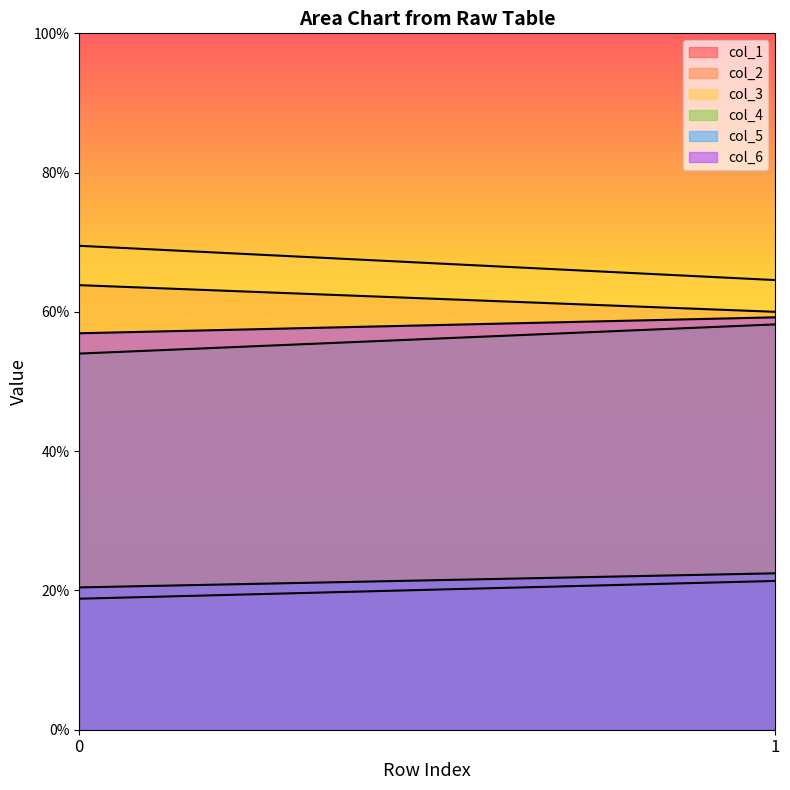

Is it true that col_5 equals 29.0 at 0?

False